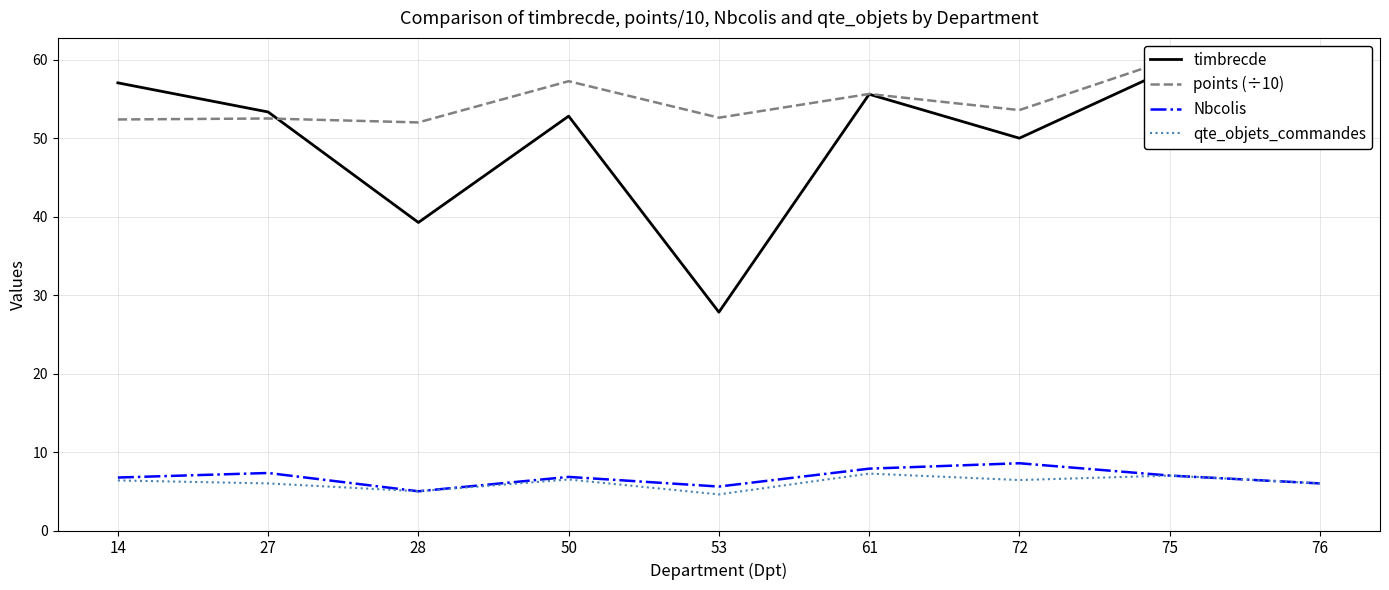

True or false: points (÷10) and Nbcolis intersect in this chart.

False